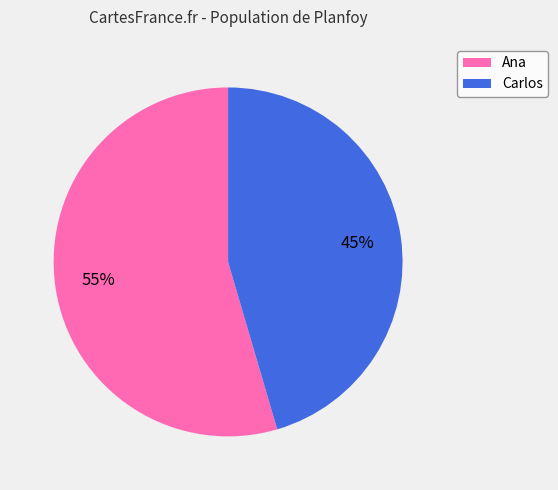

How many slices are in this pie chart?

2